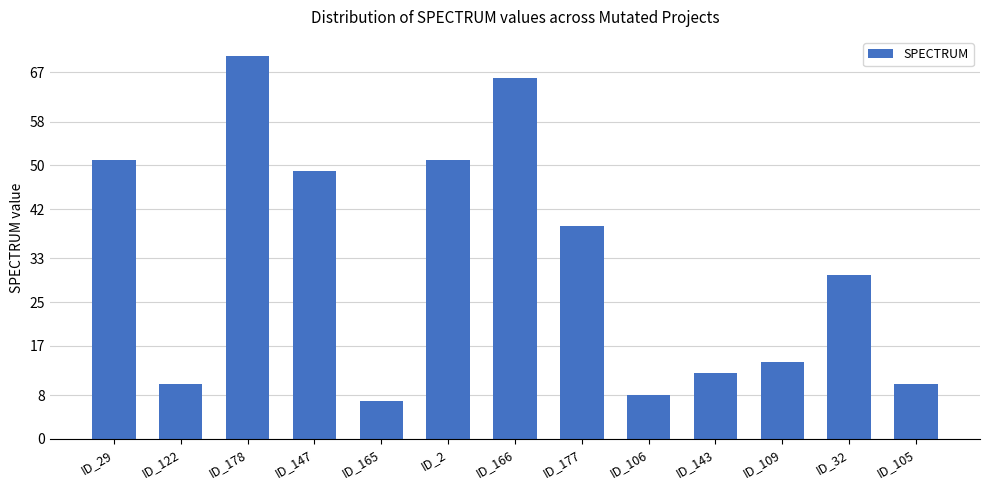

How many values are below 30?

6